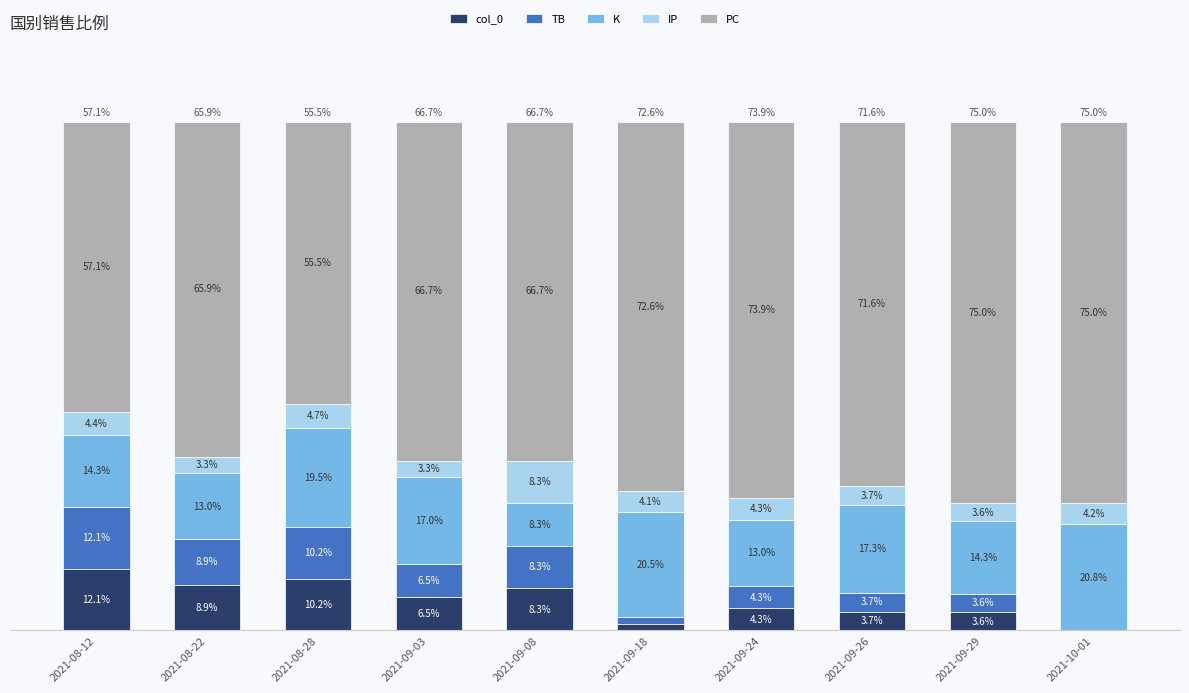

Where does the col_0 series first go above 6?

2021-08-12